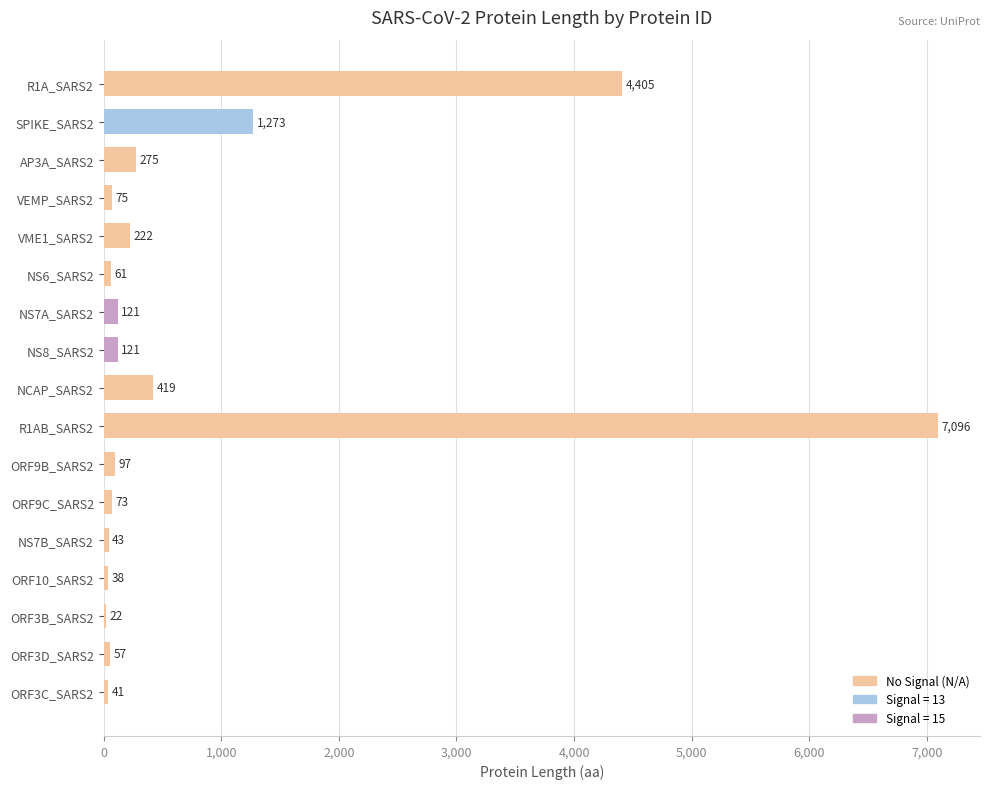

Are the bars grouped side by side (vs. stacked)?

No